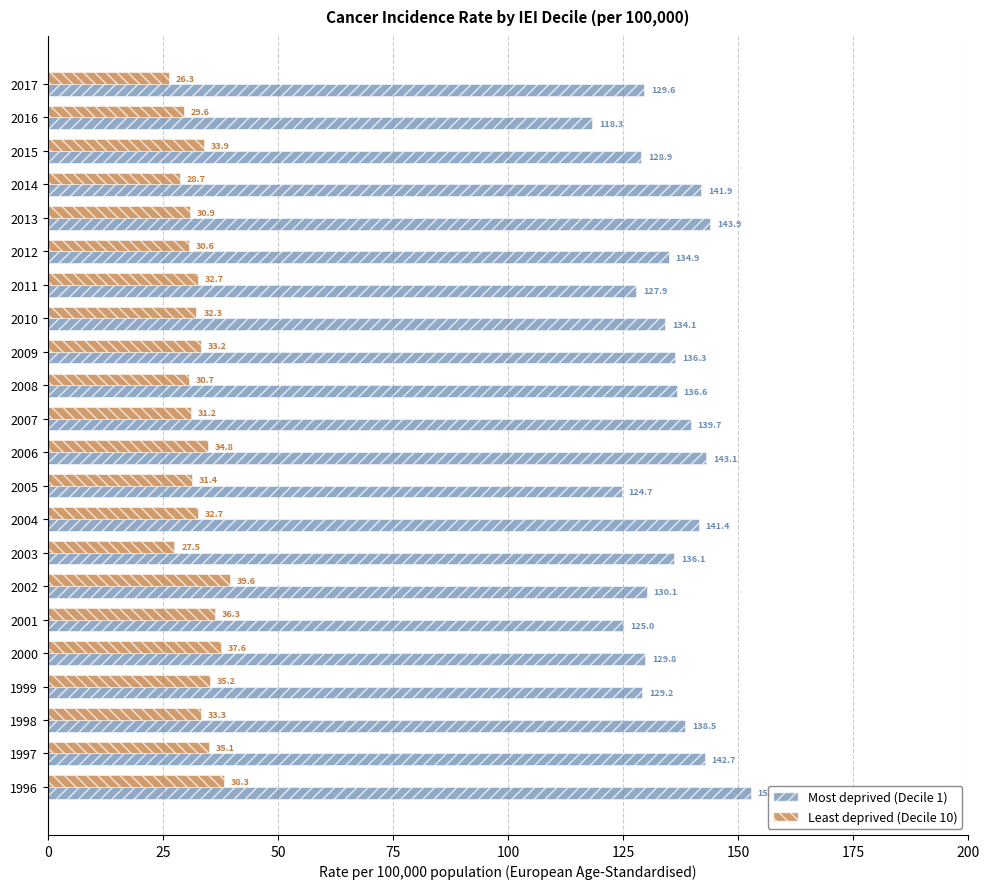

What is the maximum value for Most deprived (Decile 1)?

152.7